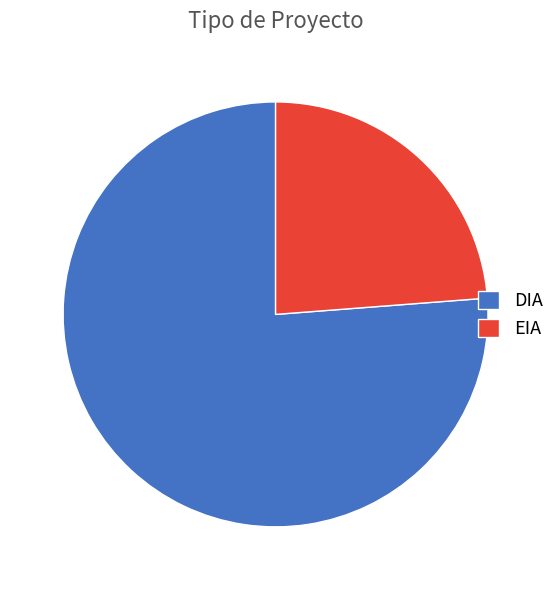

How many segments does this pie chart have?

2